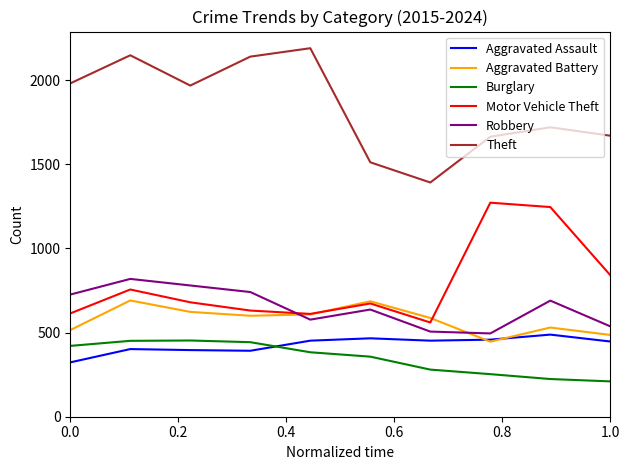

Which series has the widest spread of values?

Theft